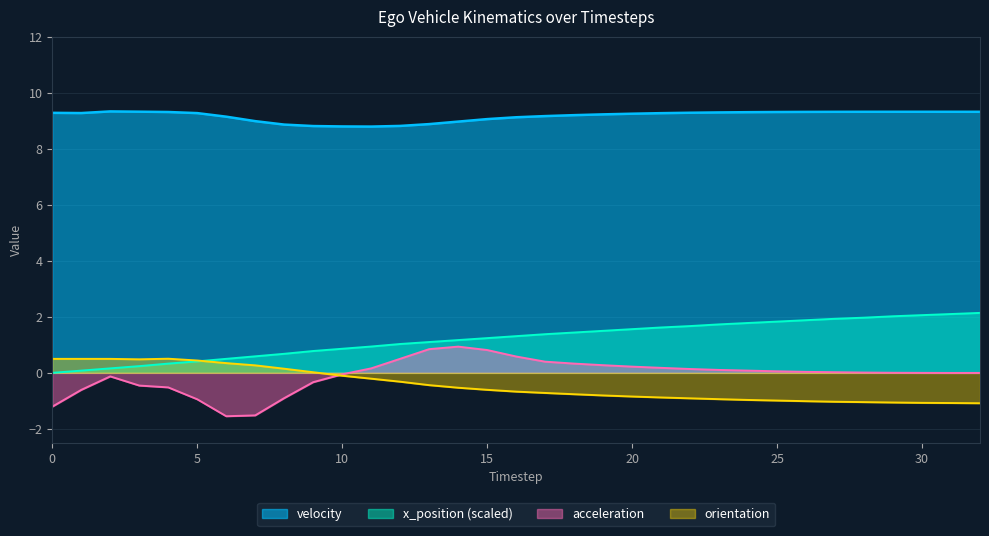

True or false: velocity and x_position_scaled intersect in this chart.

False